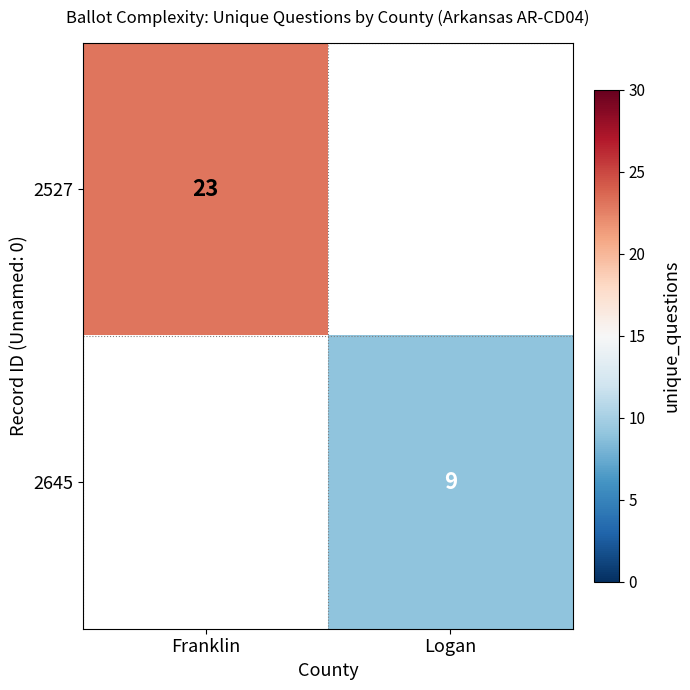

The value of 2527 at Franklin is 23. True or false?

True